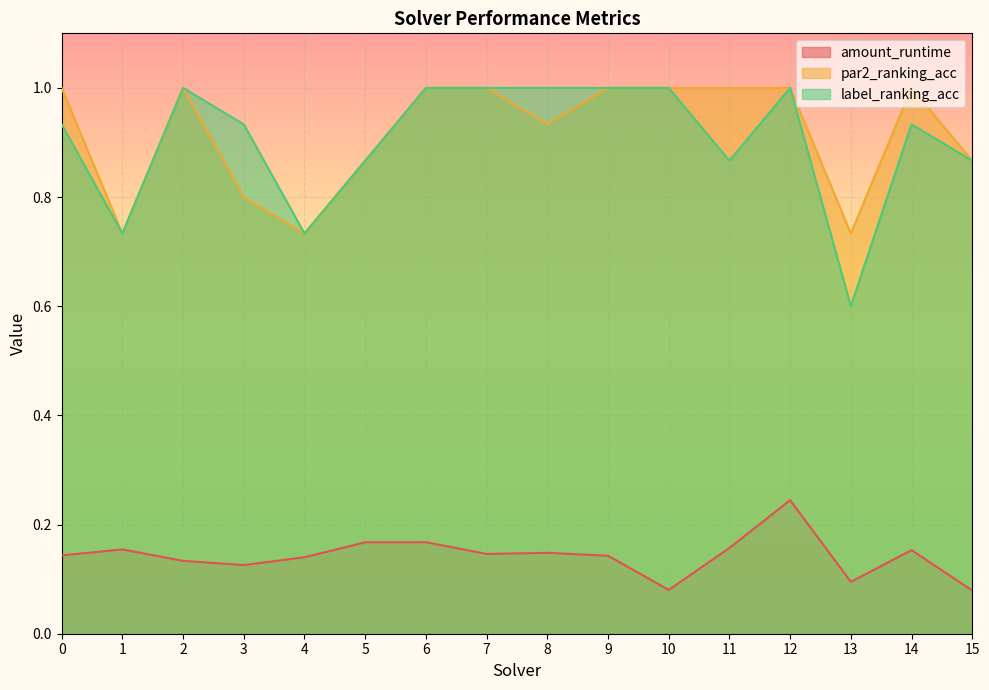

What are all the series names shown in the legend?

amount_runtime, par2_ranking_acc, label_ranking_acc